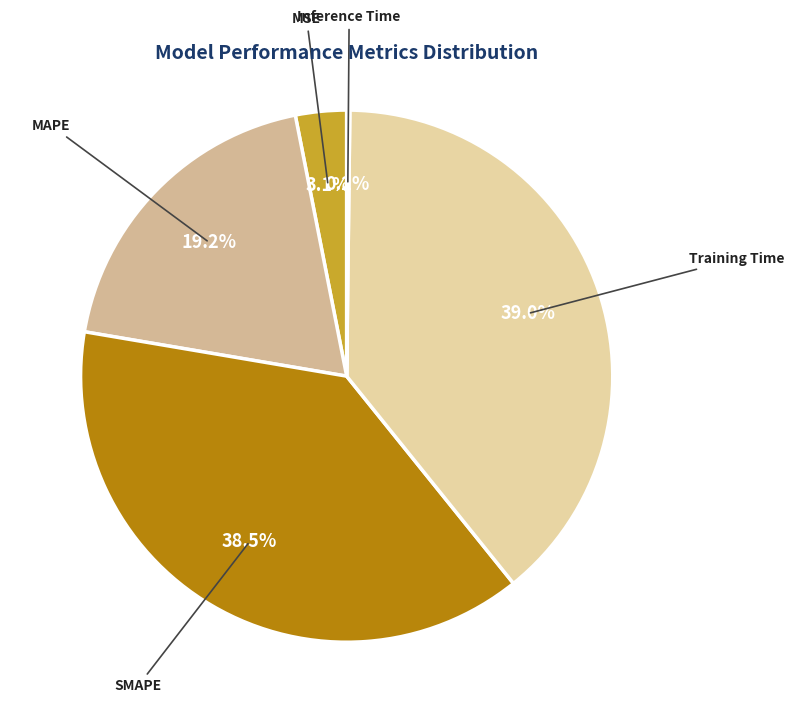

Is there any slice that represents more than half of the pie?

No